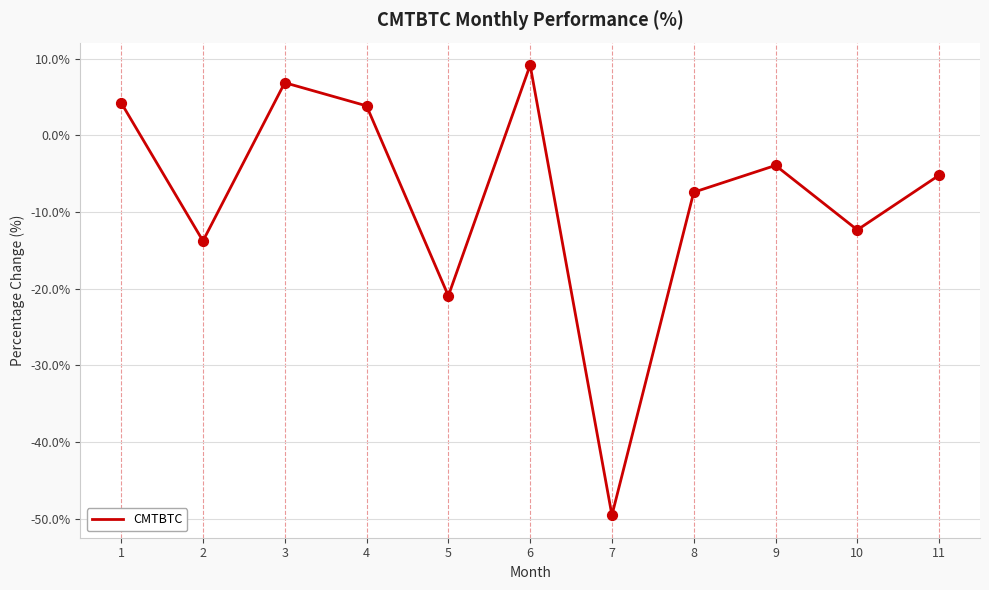

Which has a higher value, 10 or 6?

6